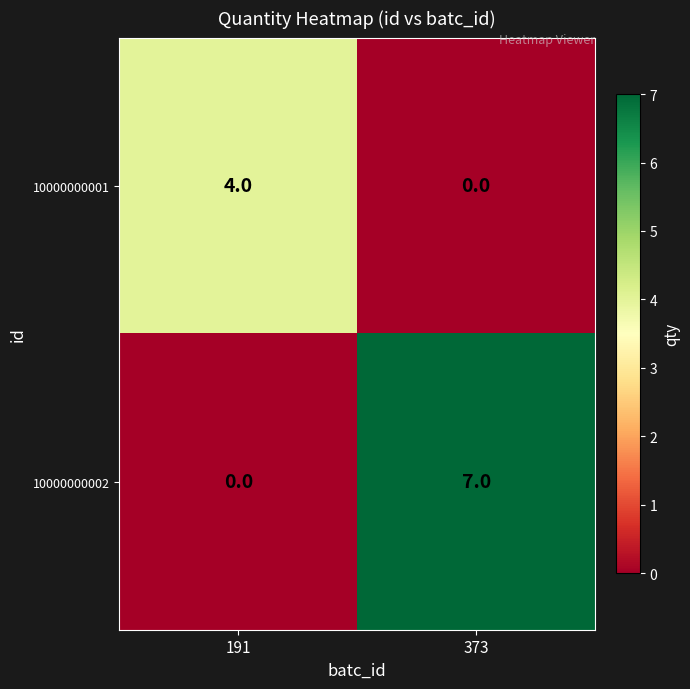

Reading left to right, extract all data points from this chart.

10000000001: 191=4	373=0
10000000002: 191=0	373=7